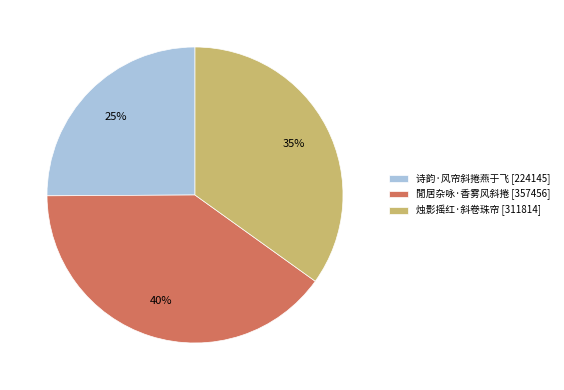

Which slice is the smallest?

诗韵·风帘斜捲燕于飞